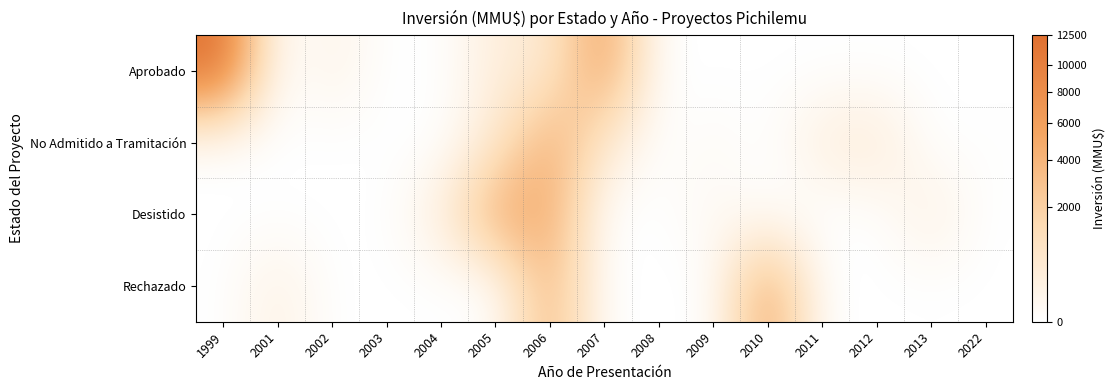

Reading right to left, extract all data points from this chart.

Aprobado: 2022=0.0	2013=0.0	2012=0.0	2011=0.0	2010=0.0	2009=0.0	2008=0.0	2007=77.5	2006=22.4	2005=17.9	2004=0.0	2003=0.0	2002=12.1	2001=0.0	1999=111.8
No Admitido a Tramitación: 2022=1.0	2013=0.0	2012=21.2	2011=17.3	2010=0.0	2009=4.7	2008=0.0	2007=23.3	2006=68.6	2005=22.4	2004=0.0	2003=0.0	2002=0.0	2001=0.0	1999=0.0
Desistido: 2022=0.0	2013=15.8	2012=0.0	2011=0.0	2010=0.0	2009=7.1	2008=0.0	2007=0.0	2006=70.9	2005=69.3	2004=16.9	2003=0.0	2002=0.0	2001=0.0	1999=0.0
Rechazado: 2022=0.0	2013=0.0	2012=0.0	2011=0.0	2010=74.2	2009=0.0	2008=0.0	2007=0.0	2006=63.2	2005=0.0	2004=0.0	2003=0.0	2002=0.0	2001=14.1	1999=0.0